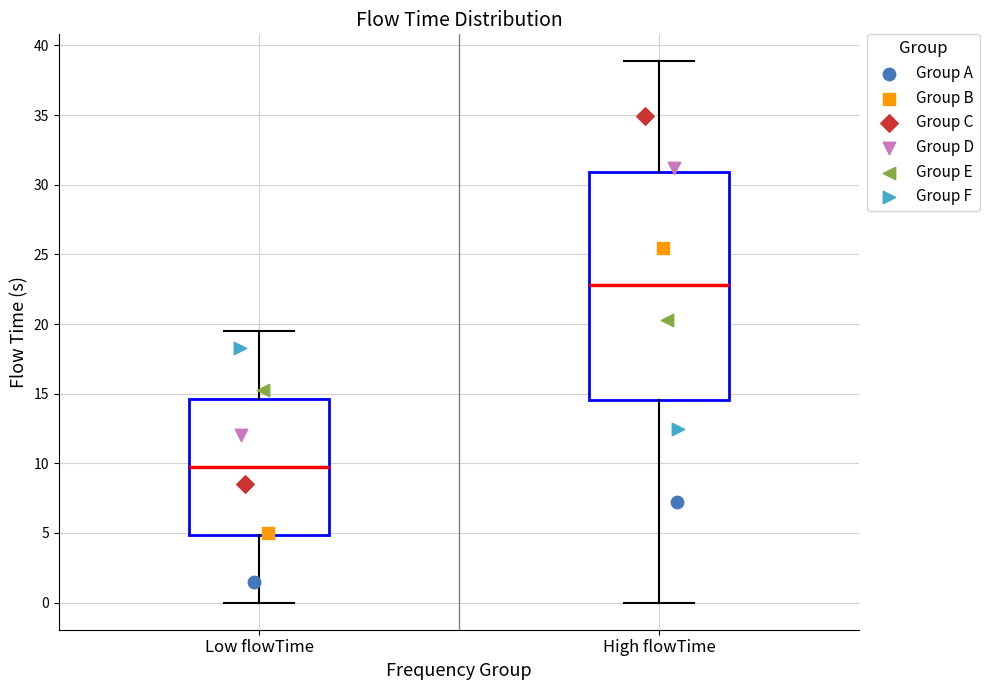

Reading left to right, transcribe this box plot: for each box, give where its median line is, the range the box spans, and where its two whiskers end, as read against the y-axis. The values are not printed on the chart, so give them approximately, as read against the axis.

Low flowTime: median 10.0, box 5.0 to 14.5, whiskers 0.0 to 19.5
High flowTime: median 23.0, box 14.5 to 31.0, whiskers 0.0 to 39.0